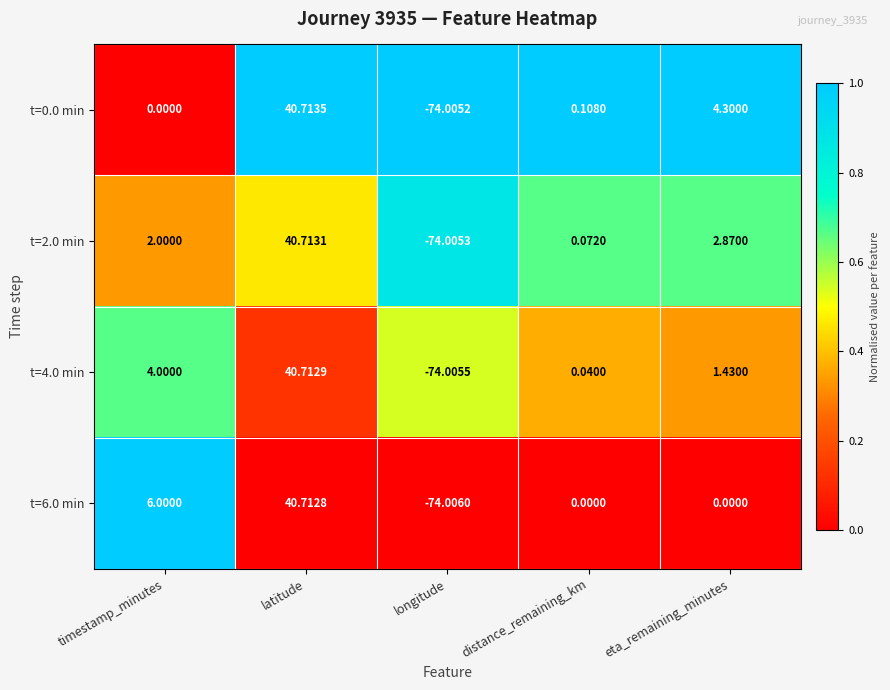

At how many categories does at least one series exceed 0?

4